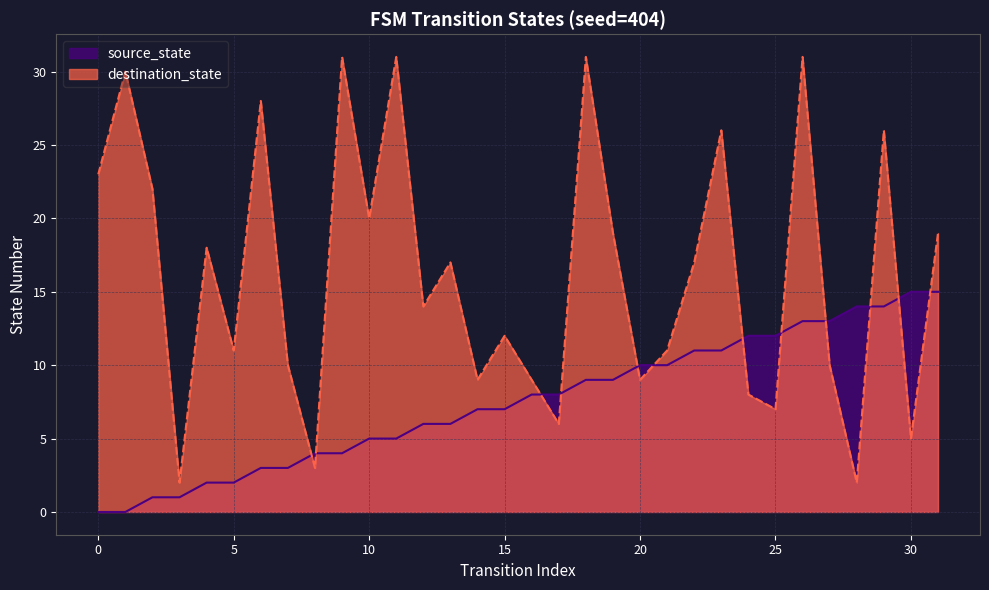

At 21, list the series in order from largest to smallest.

destination_state, source_state